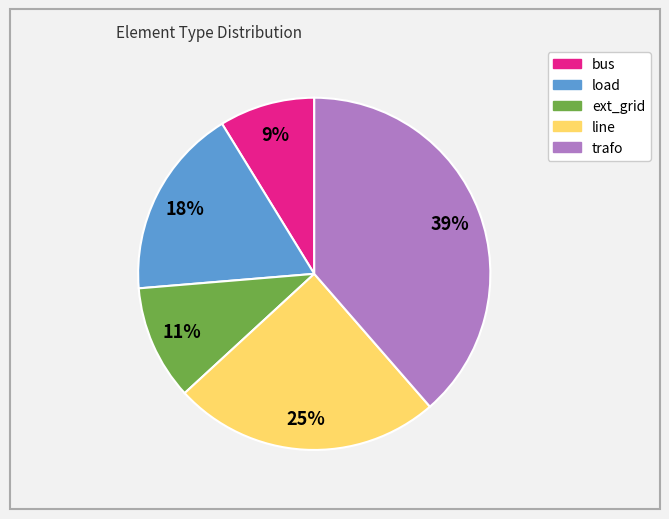

Is it true that bus is 9% of the pie?

True